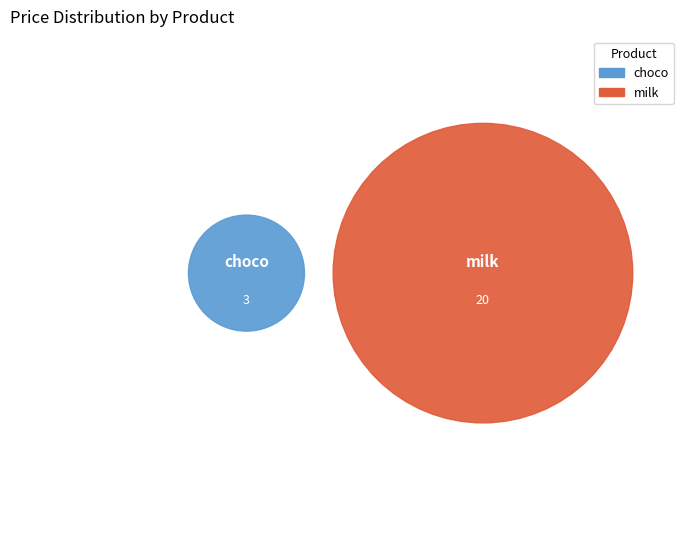

Is it true that milk is 74% of the pie?

False